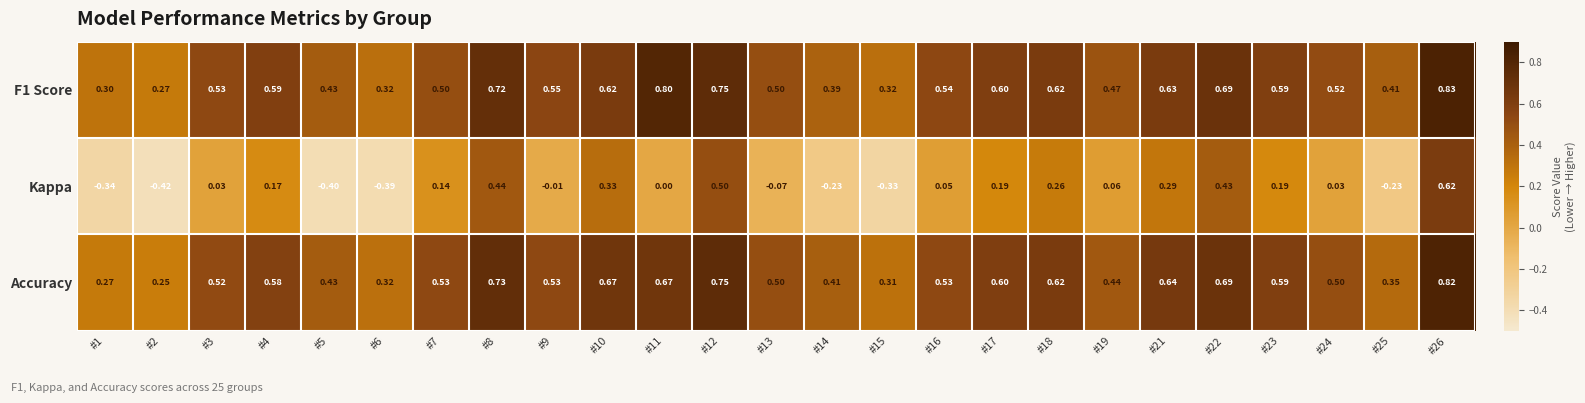

Is the value of Accuracy at #5 greater than the value of Kappa at #17?

Yes